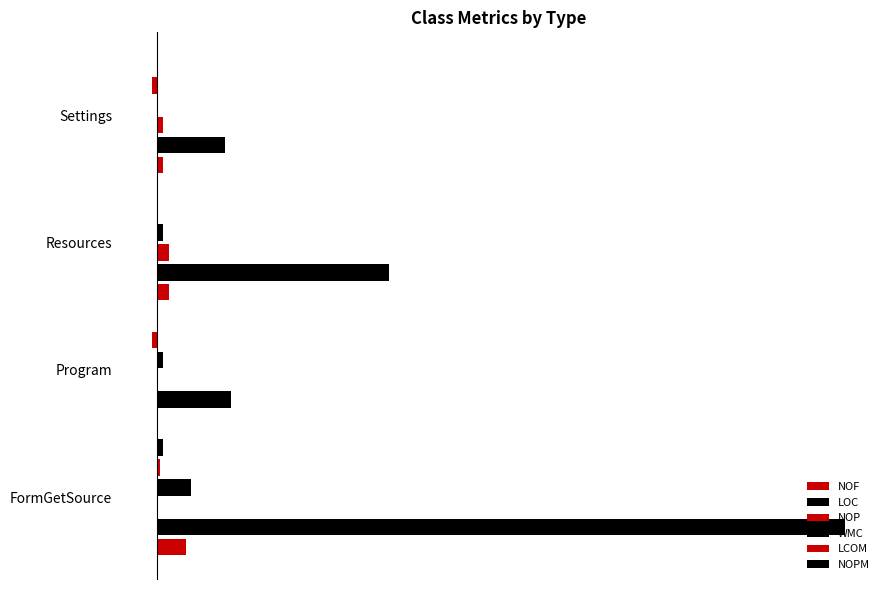

What is the maximum value shown in the chart?

122.0